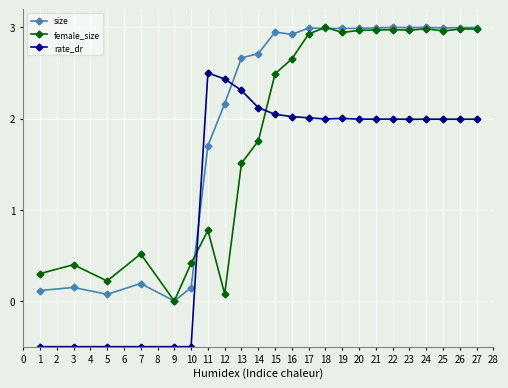

At which label does female_size reach its minimum?

9